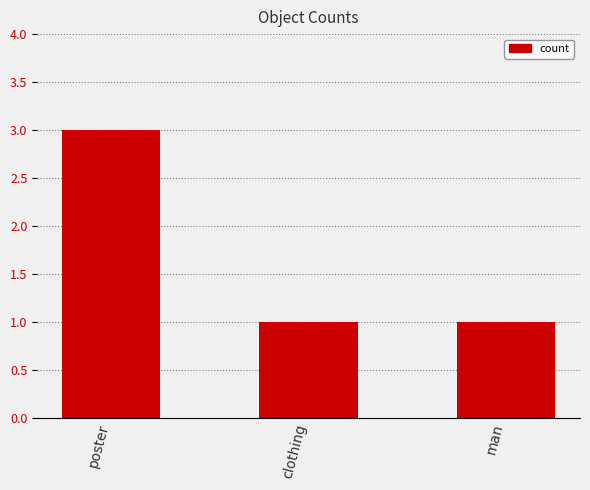

Reading left to right, transcribe all the data shown in this chart.

poster=3	clothing=1	man=1